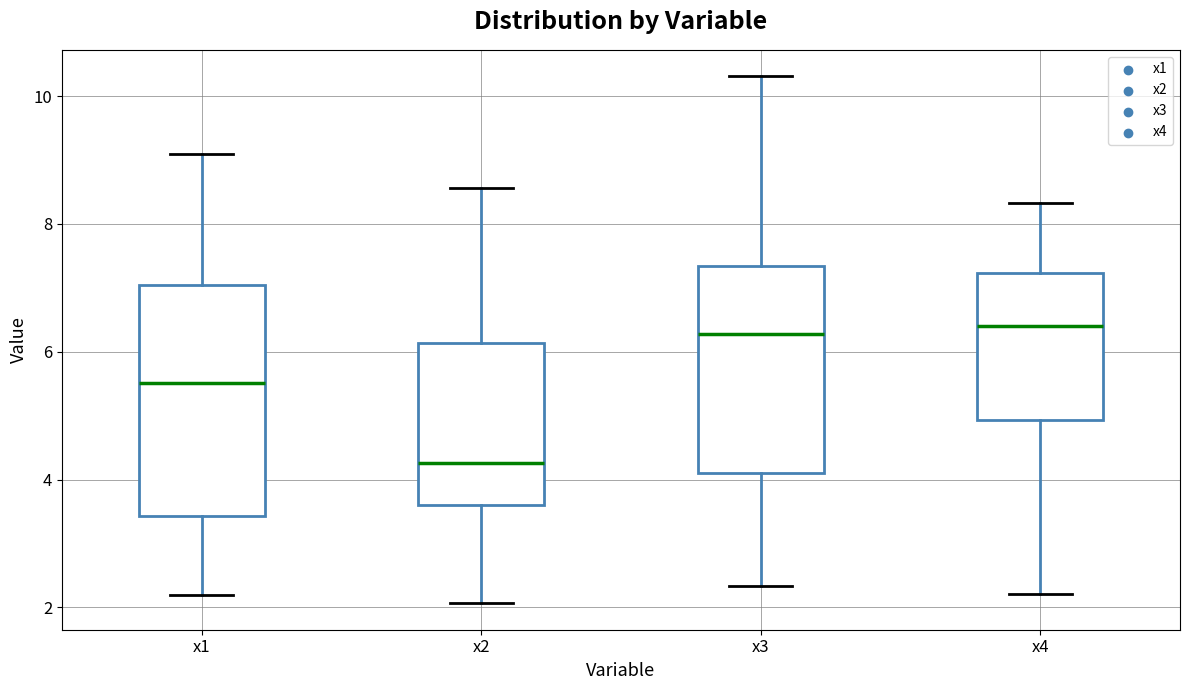

Reading left to right, read every box against the y-axis: the position of its median line, the range the box covers, and the ends of its whiskers. The values are not printed on the chart, so give them approximately, as read against the axis.

x1: median 5.6, box 3.4 to 7.0, whiskers 2.2 to 9.0
x2: median 4.2, box 3.6 to 6.2, whiskers 2.0 to 8.6
x3: median 6.2, box 4.0 to 7.4, whiskers 2.4 to 10.4
x4: median 6.4, box 5.0 to 7.2, whiskers 2.2 to 8.4